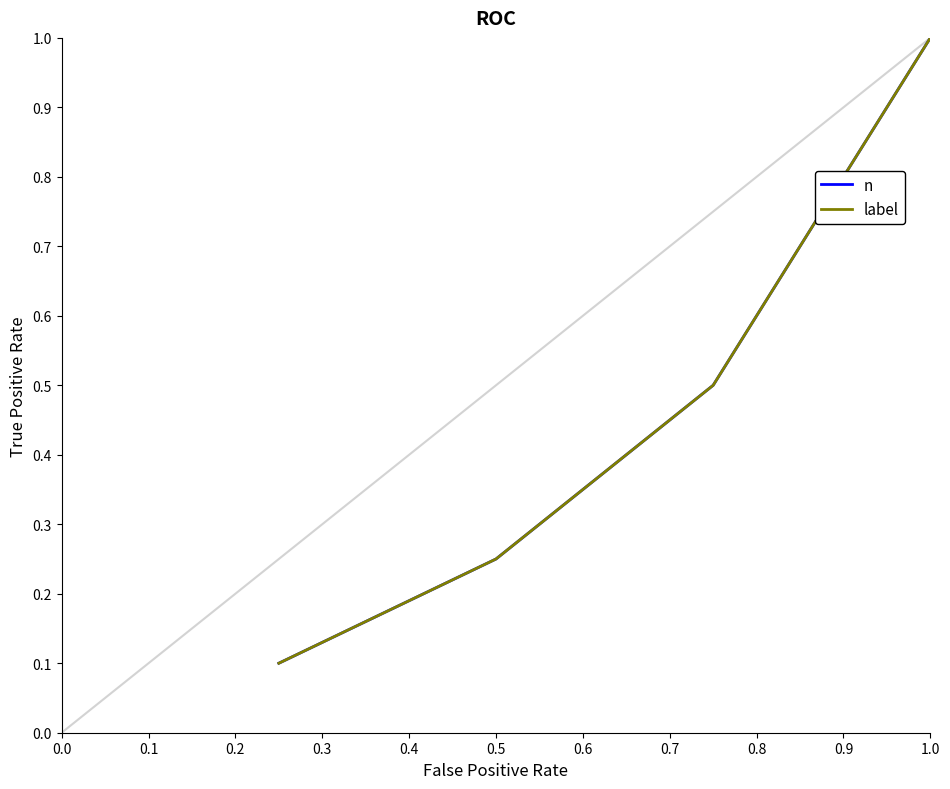

How many label values are between 0 and 1?

4